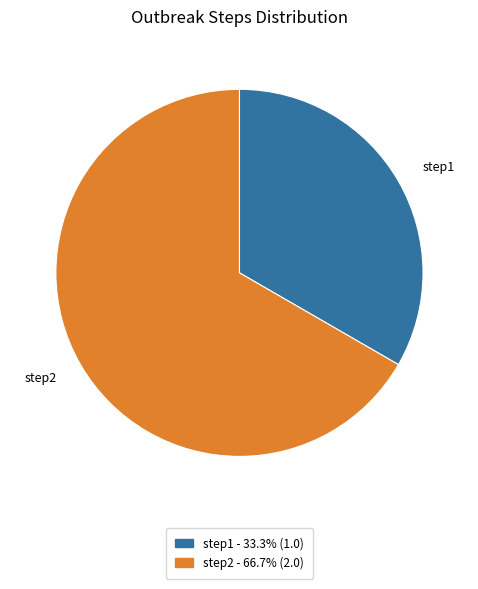

True or false: step2 accounts for 67% of the total.

True